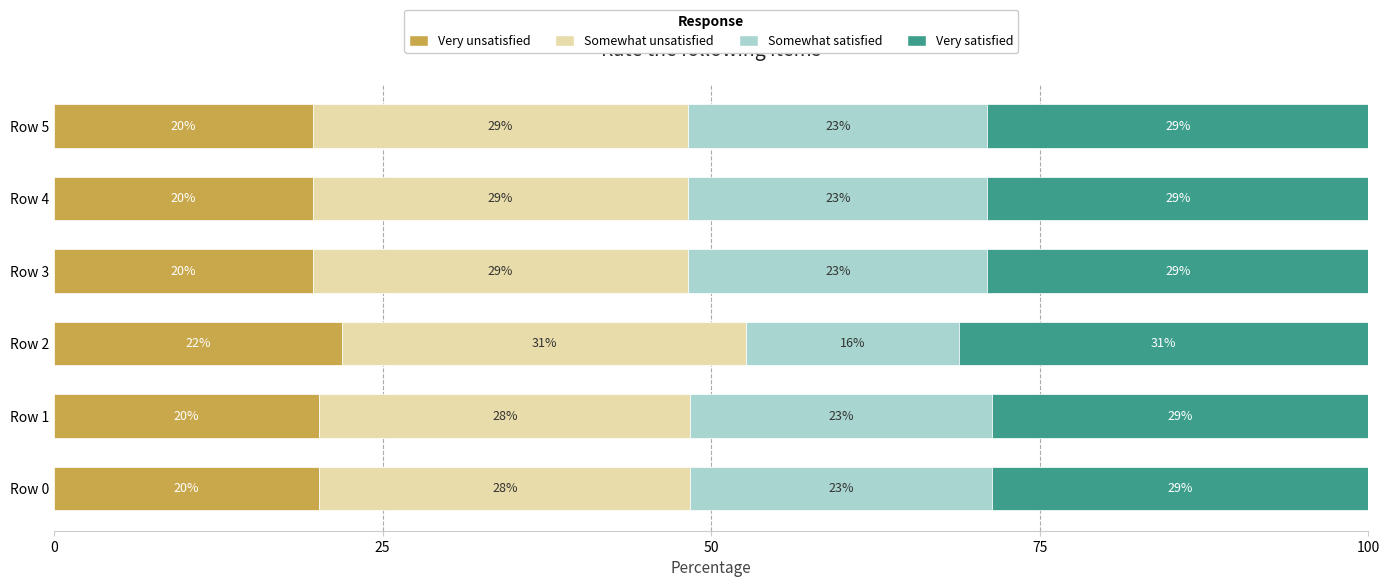

How many data points in Very unsatisfied are less than 20?

3